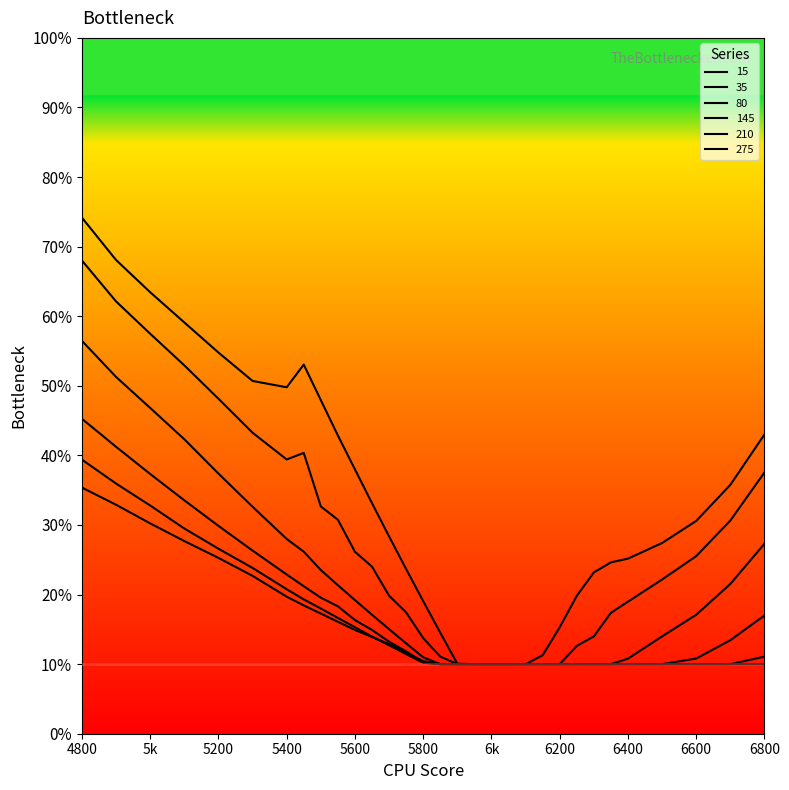

List the series in order of their peak value, lowest first.

275, 210, 145, 80, 35, 15